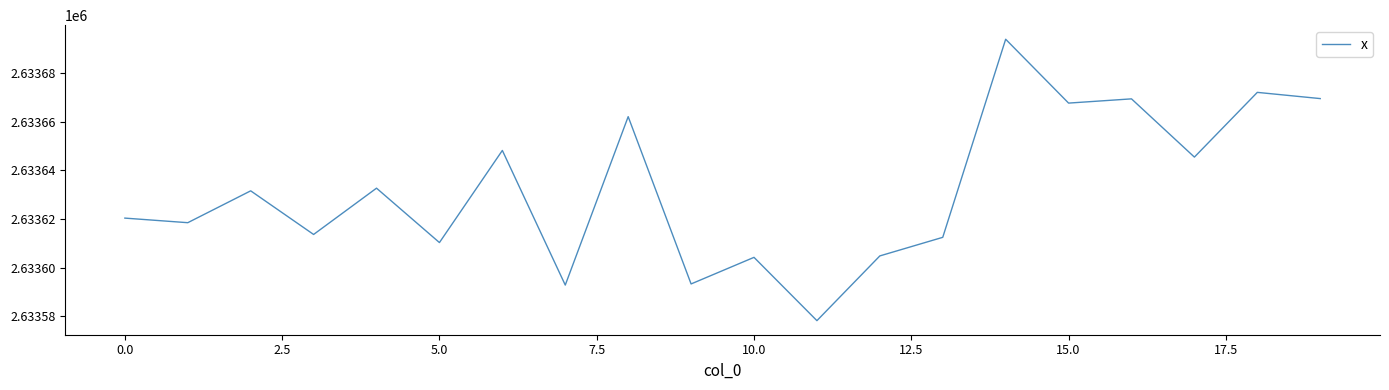

What is the minimum value shown in the chart?

2633578.1